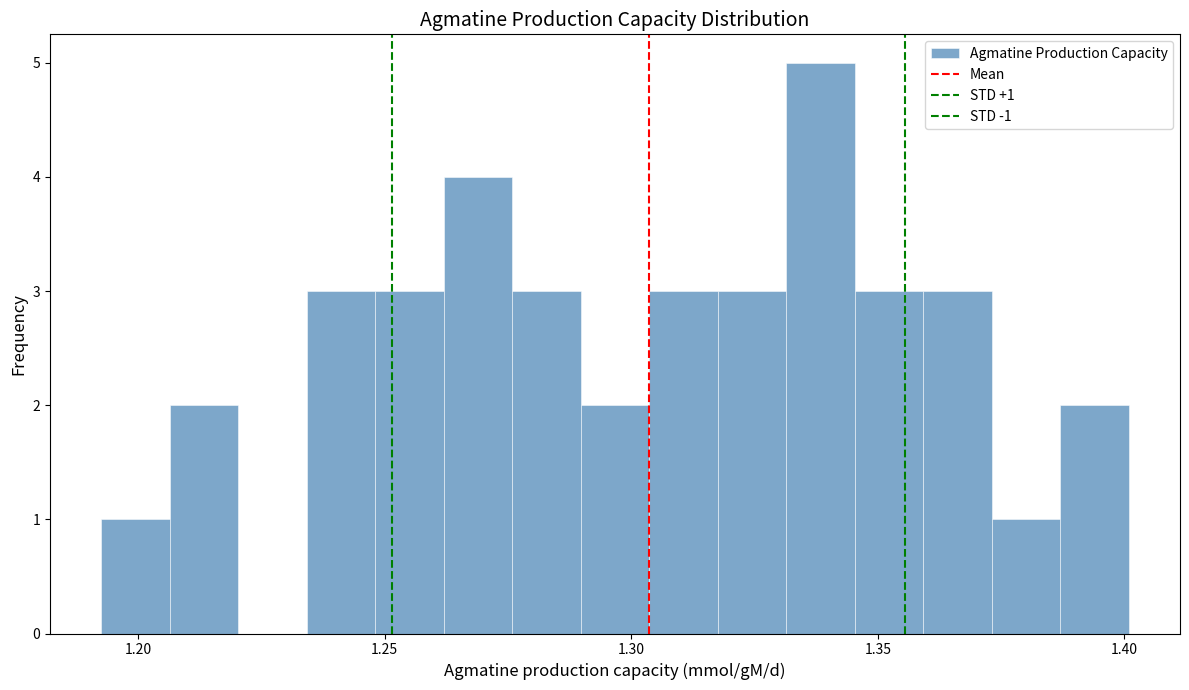

Read against the x-axis, roughly where is the centre of the tallest bar?

1.340